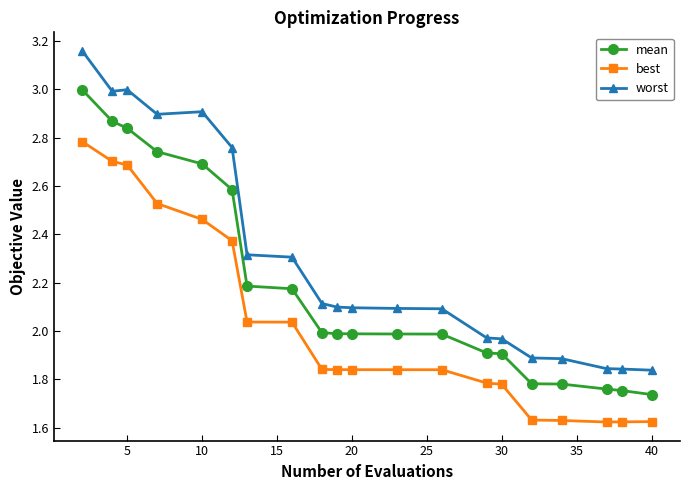

Rank the series by their maximum value, from highest to lowest.

worst, mean, best